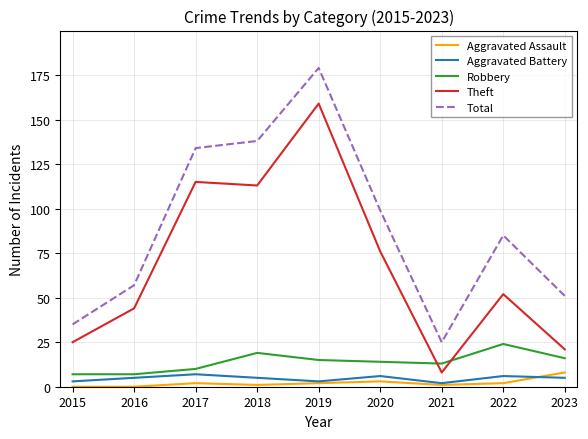

Rank the series at 2018 from lowest to highest value.

Aggravated Assault, Aggravated Battery, Robbery, Theft, Total